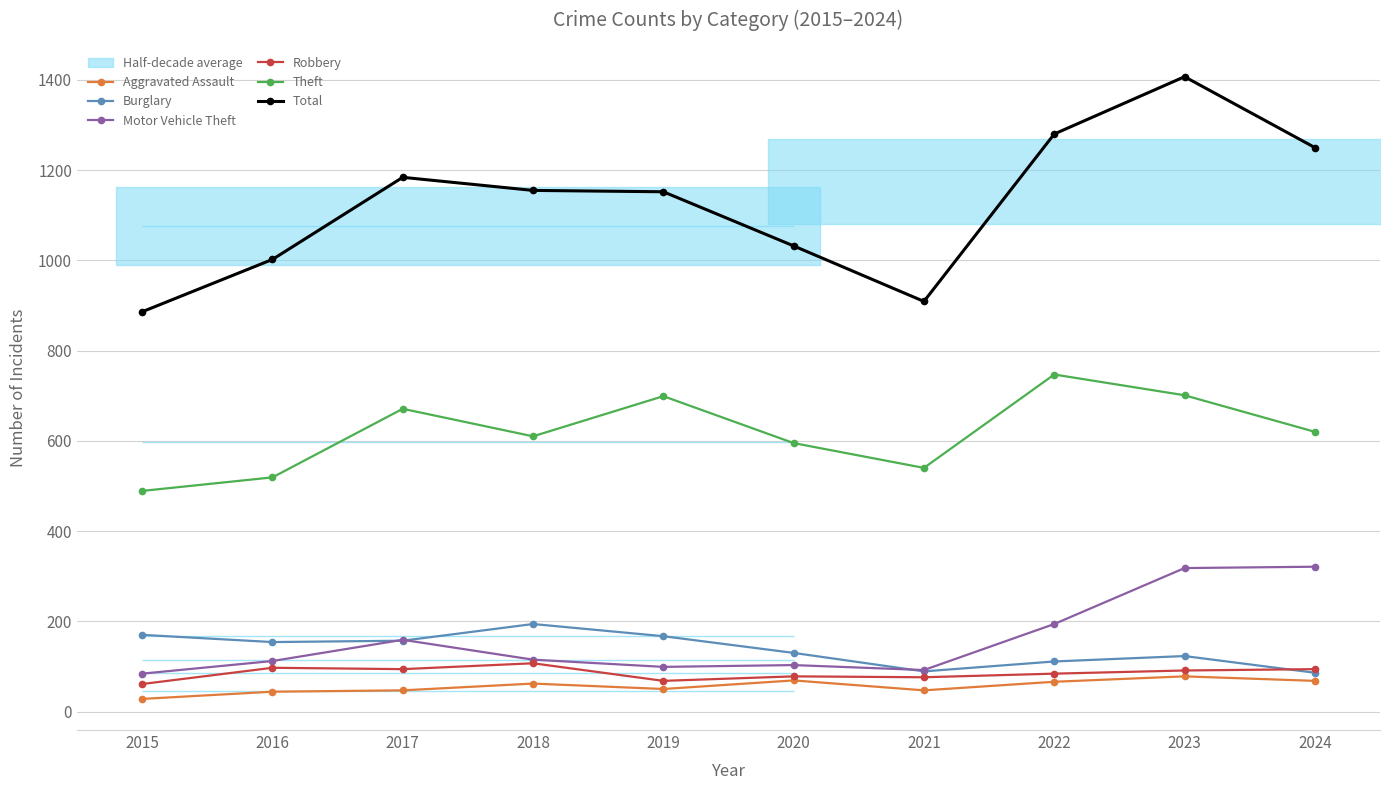

List the series in order of their peak value, highest first.

Total, Theft, Motor Vehicle Theft, Burglary, Robbery, Aggravated Assault